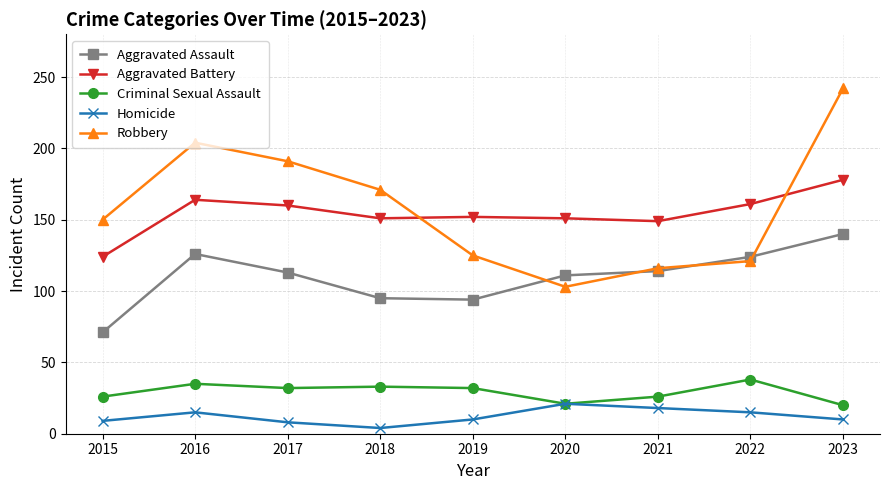

True or false: Aggravated Battery and Criminal Sexual Assault cross at least once.

False